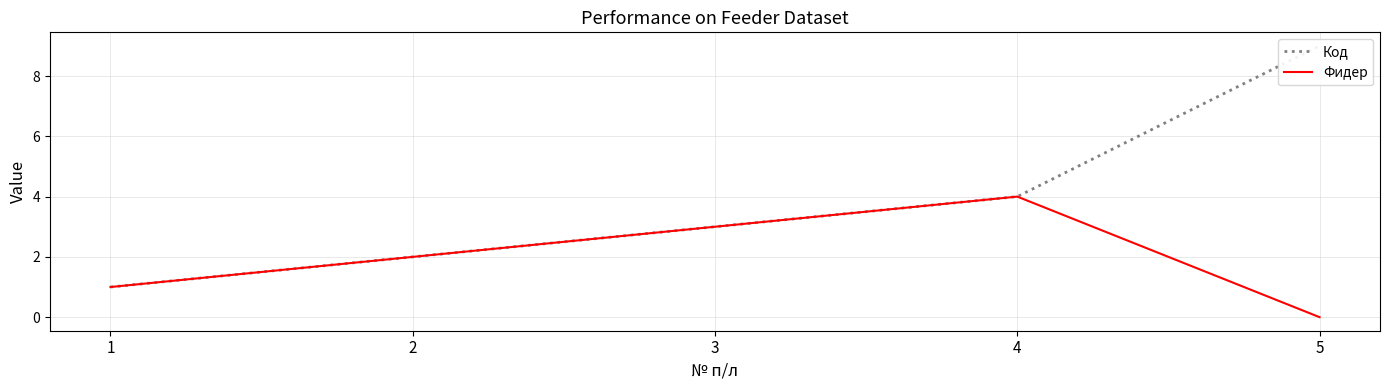

True or false: Код and Фидер intersect in this chart.

False